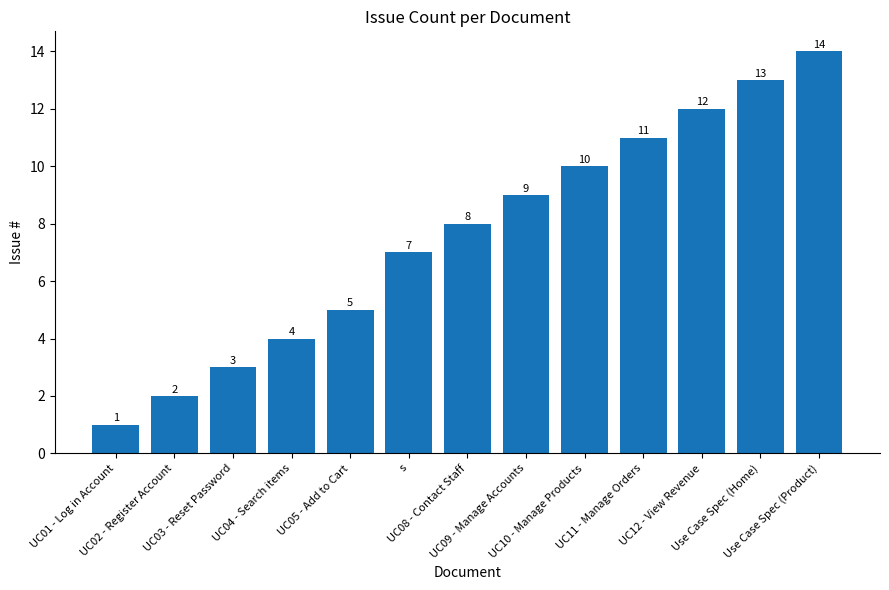

Is it true that the value at UC02 - Register Account is 2?

True